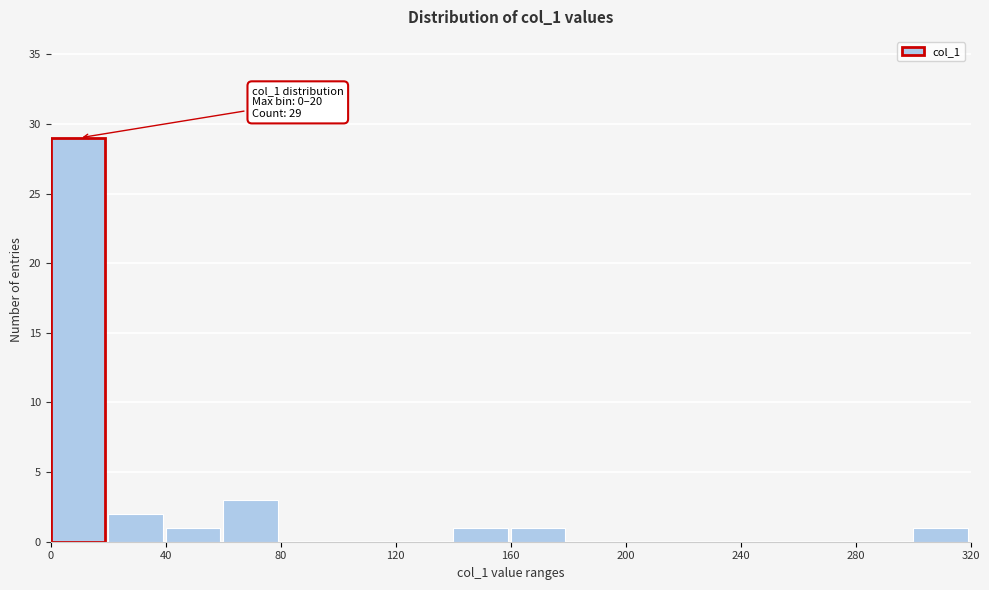

Which range on the x-axis has the tallest bar?

0 to 20